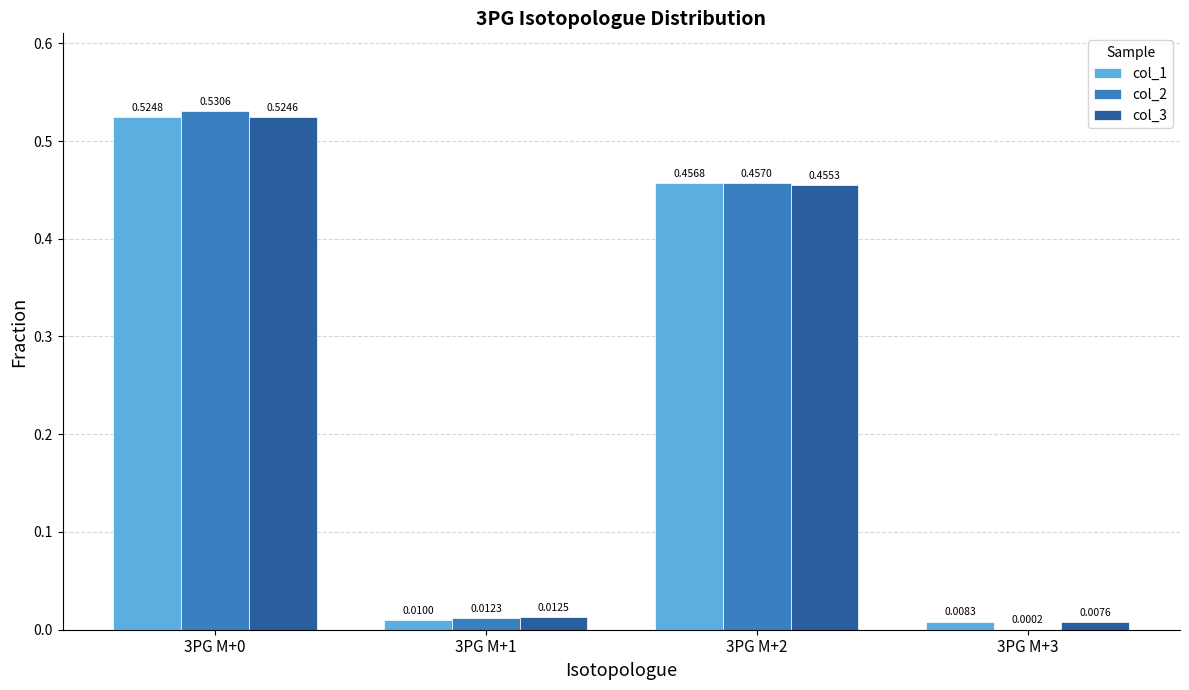

At which label is col_1 closest to 0?

3PG M+3